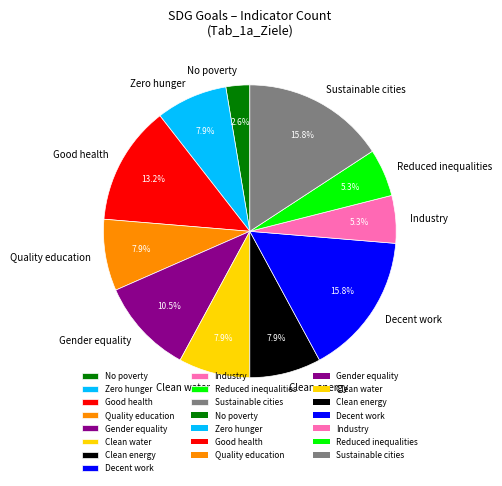

To the nearest percent, what portion does Zero hunger represent?

8%